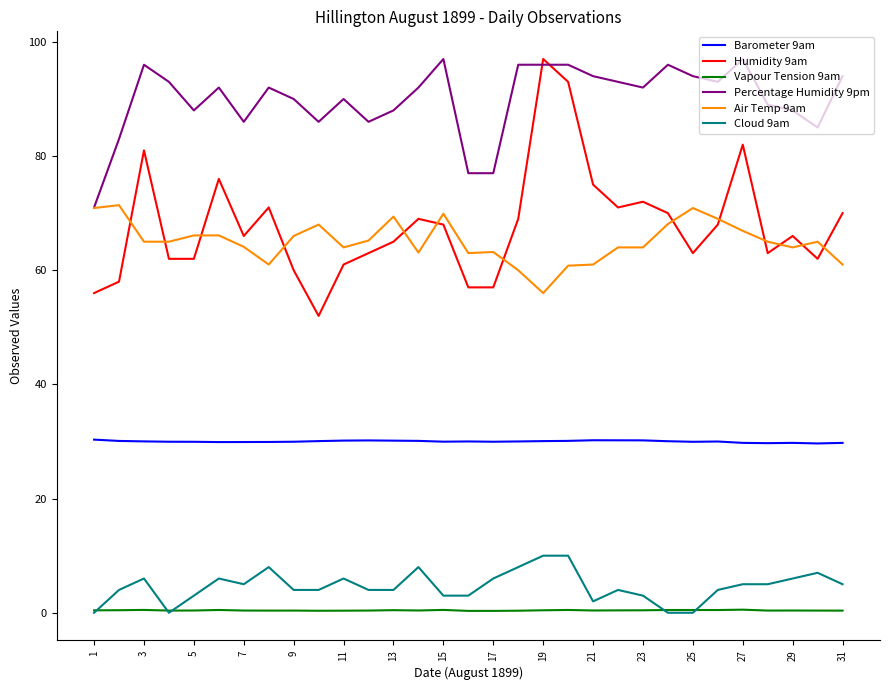

What is the sum of all Vapour Tension 9am values?

13.0